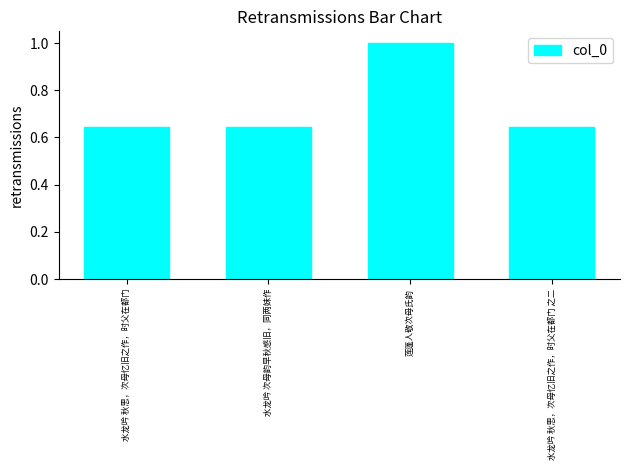

What position from the right is 水龙吟 秋思，次母忆旧之作，时父在都门?

4